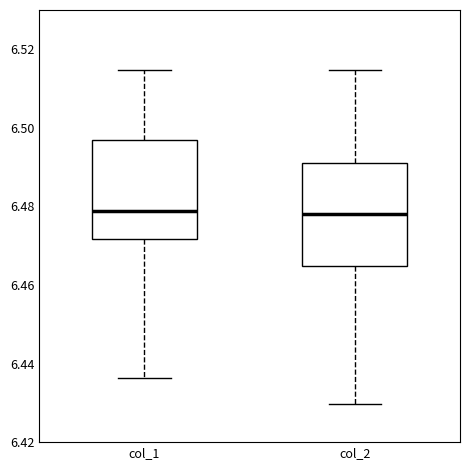

Where does the upper whisker of the box for col_2 end on the y-axis? The values are not printed on the chart, so give them approximately, as read against the axis.

6.514